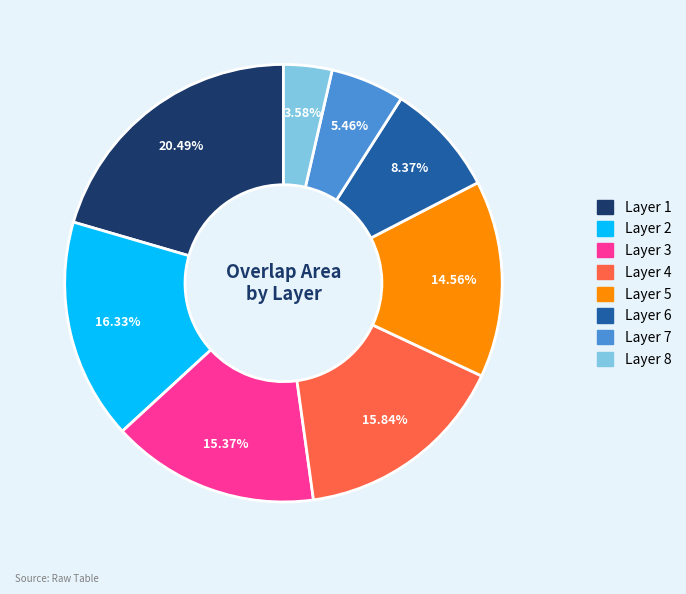

What percentage is the Layer 4 slice, to the nearest percent?

16%